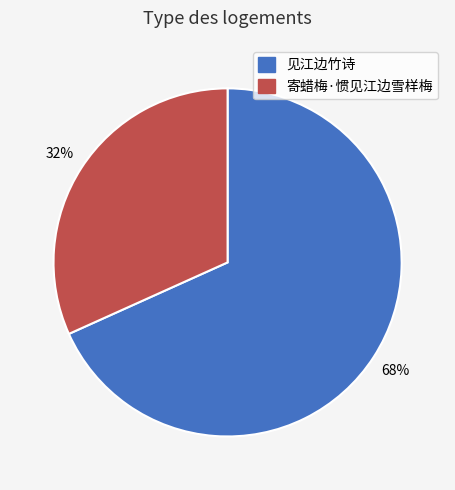

Which slice is the smallest?

寄蜡梅·惯见江边雪样梅